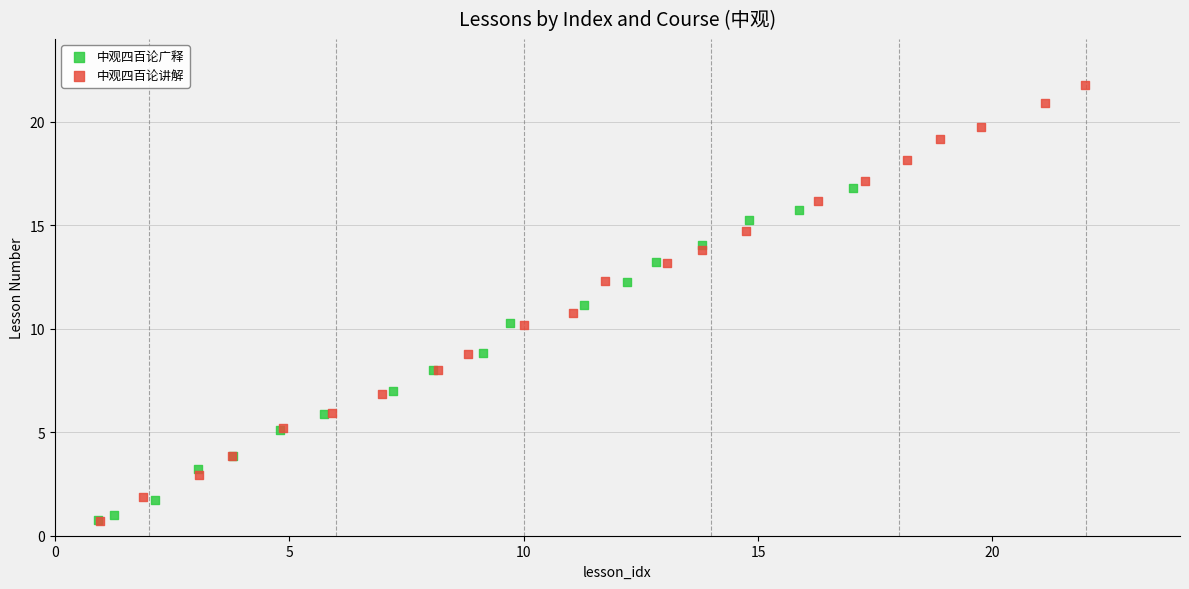

Which series reaches the maximum Y coordinate?

中观四百论讲解